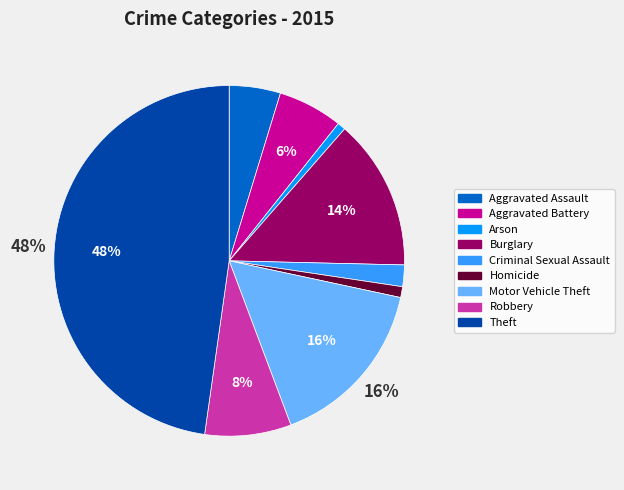

Do Arson and Criminal Sexual Assault together represent more than half of the pie?

No